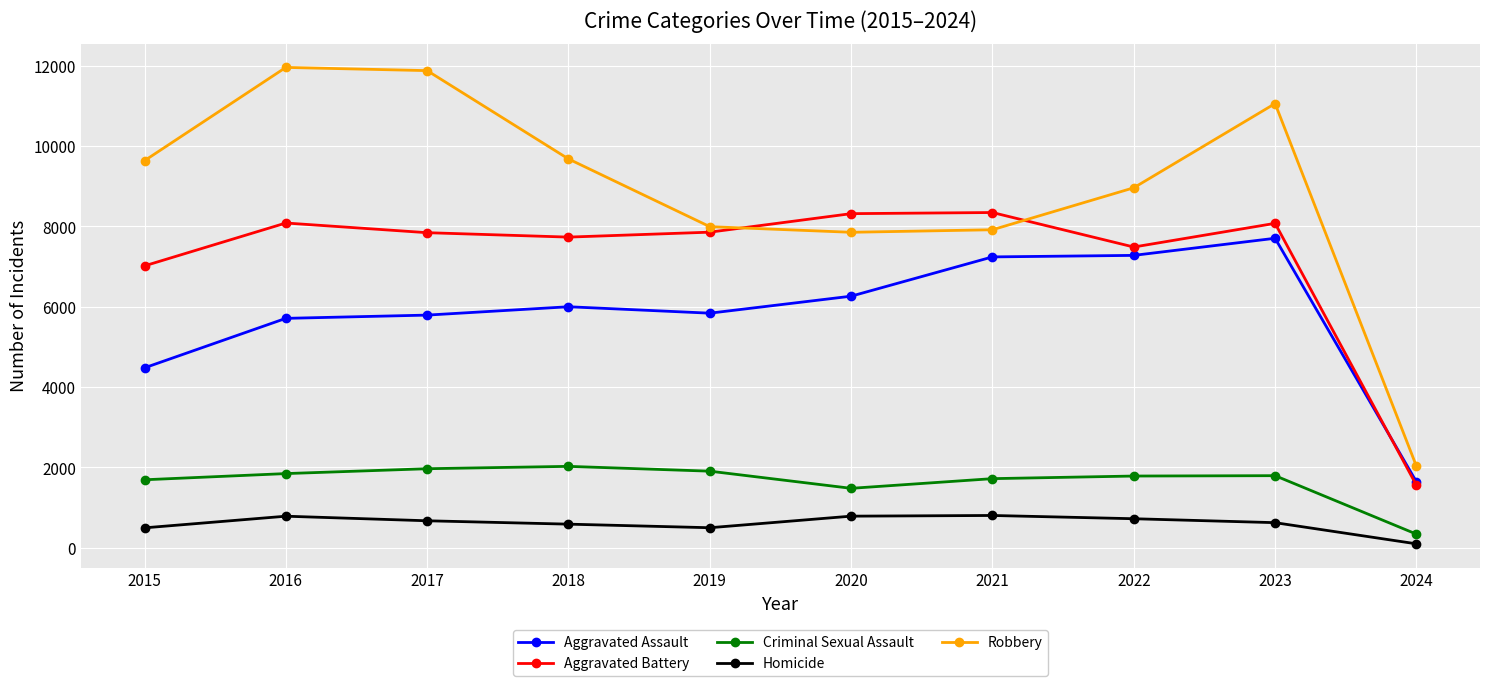

True or false: Homicide has more than 1 points higher than both neighbors.

True